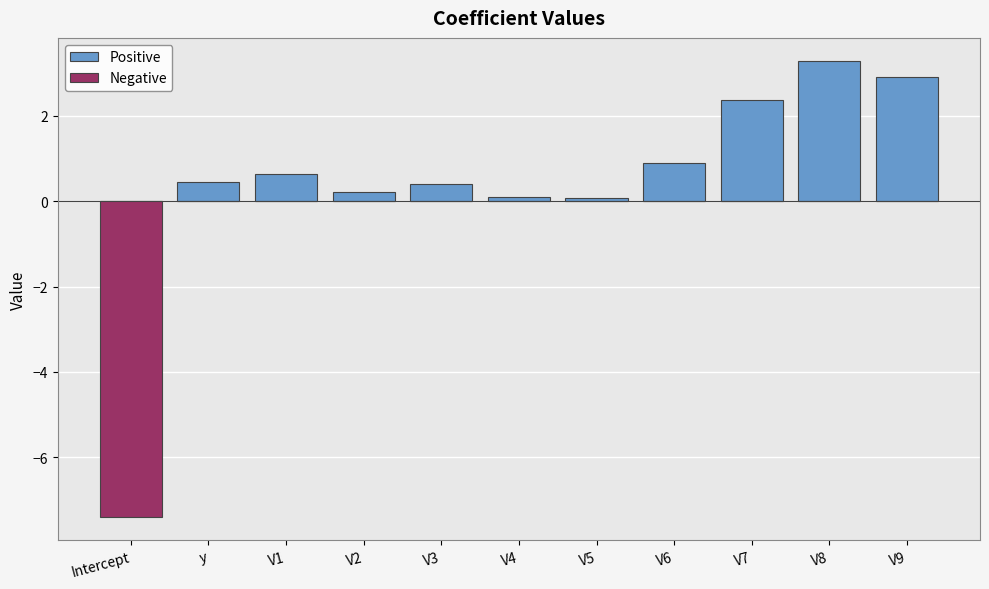

Is it true that Negative equals 0.0 at V2?

True